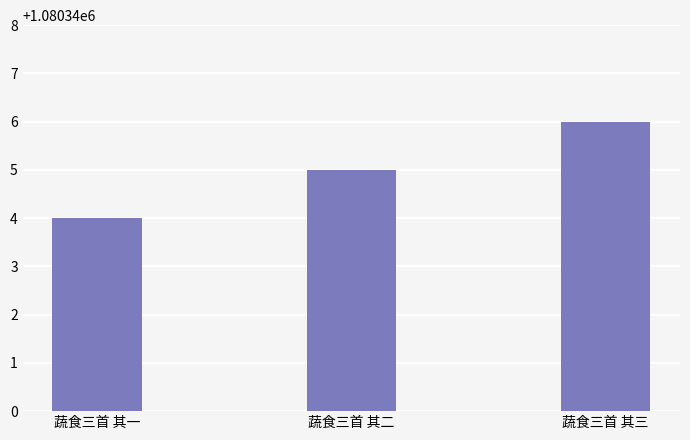

What position from the left is 蔬食三首 其三?

3